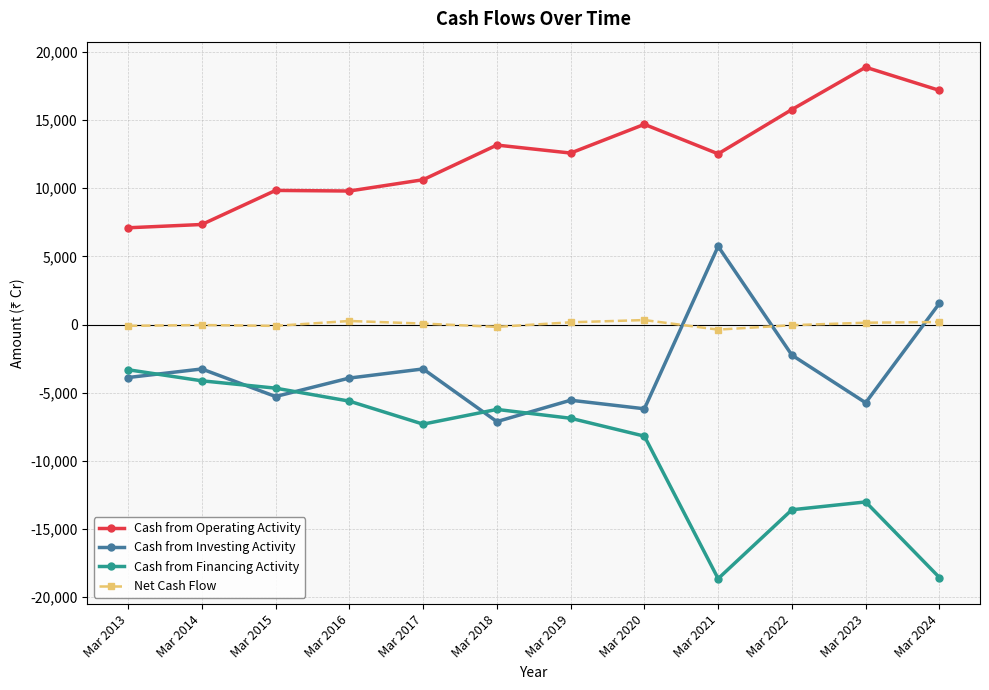

List the series in order of their overall mean, highest first.

Cash from Operating Activity, Net Cash Flow, Cash from Investing Activity, Cash from Financing Activity